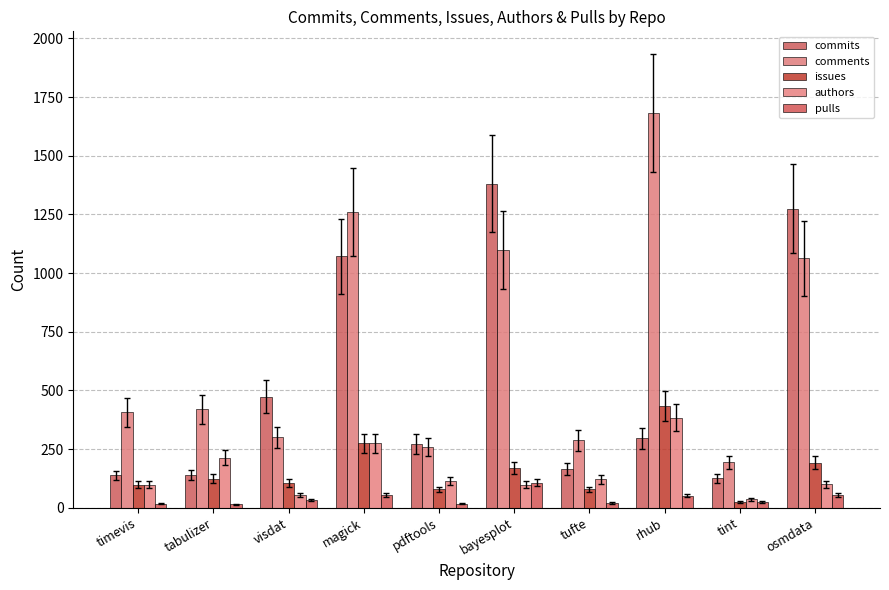

What is the highest value of the authors series?

384